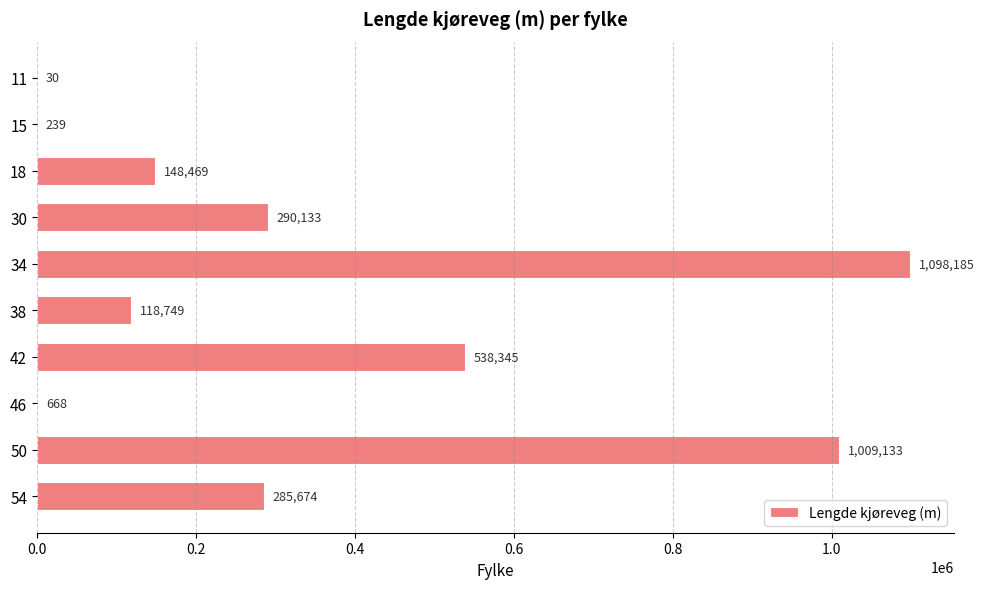

How many data points does each series have?

10